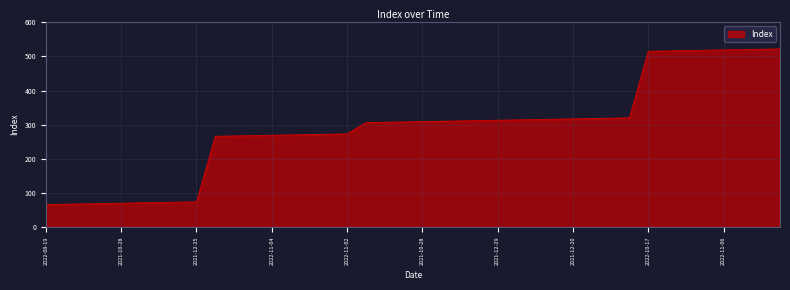

What is the difference between the maximum and minimum values?

456